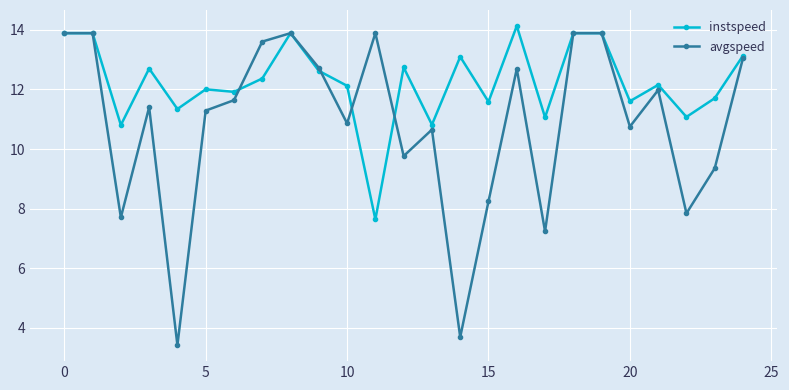

How many lines are shown in the chart?

2